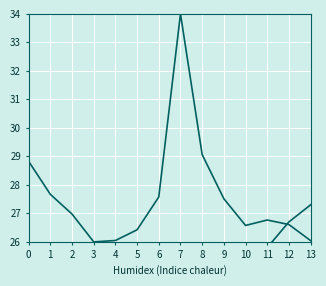

True or false: Ambient Temperature and NO2 (scaled) intersect in this chart.

True